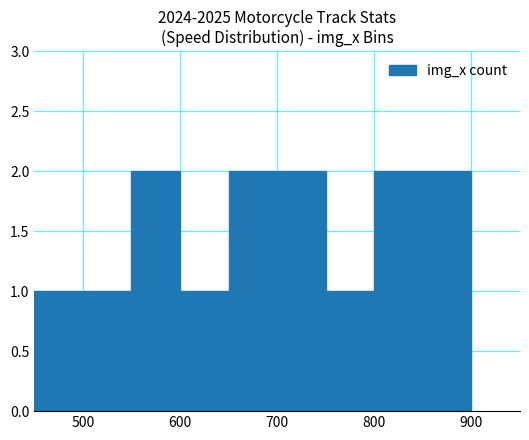

How many bars are there in total?

9